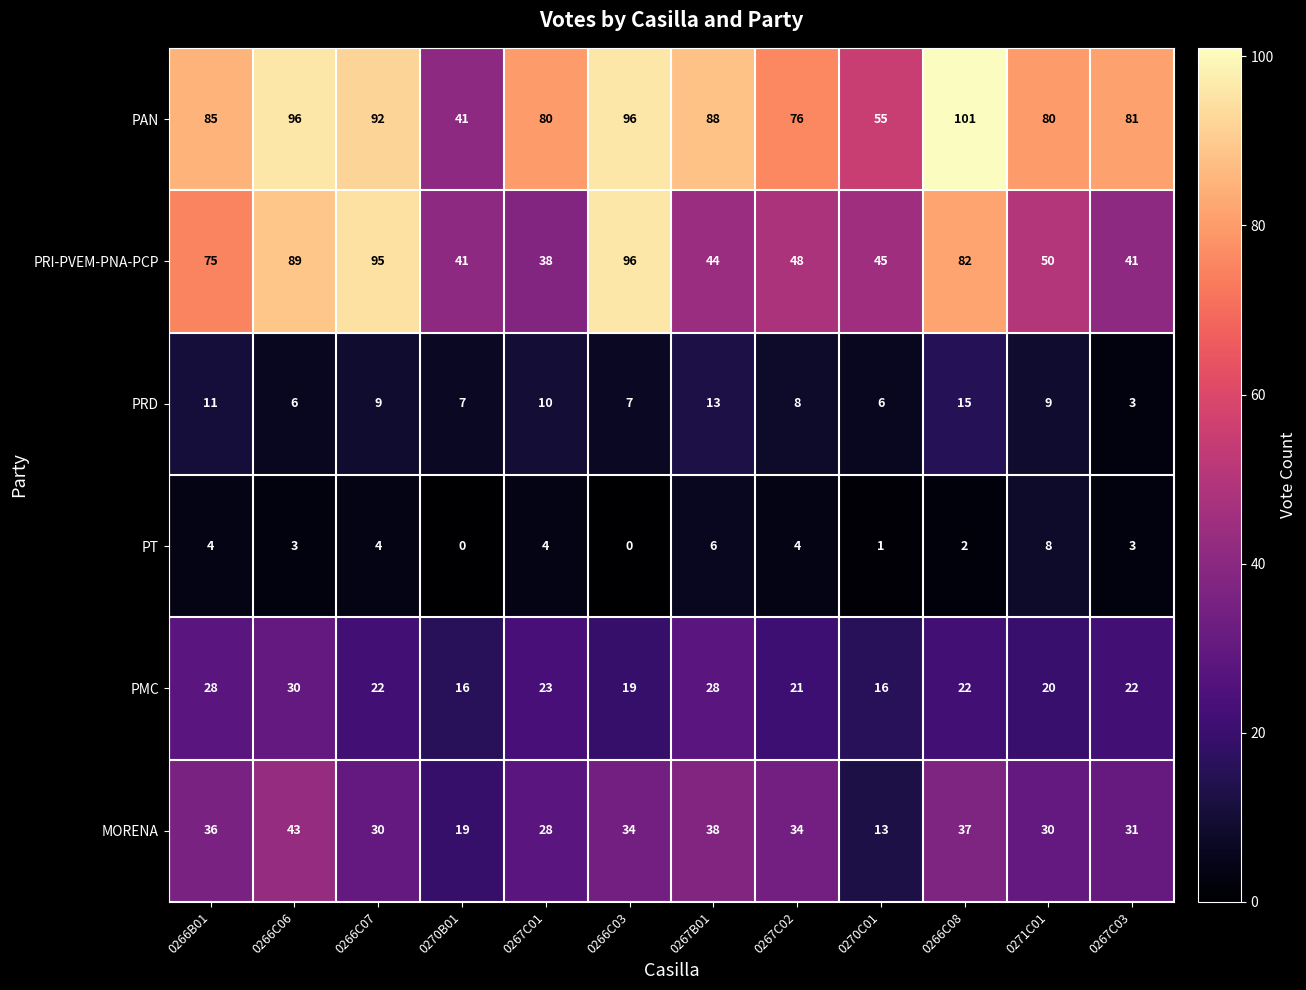

How many distinct data groups are displayed?

6